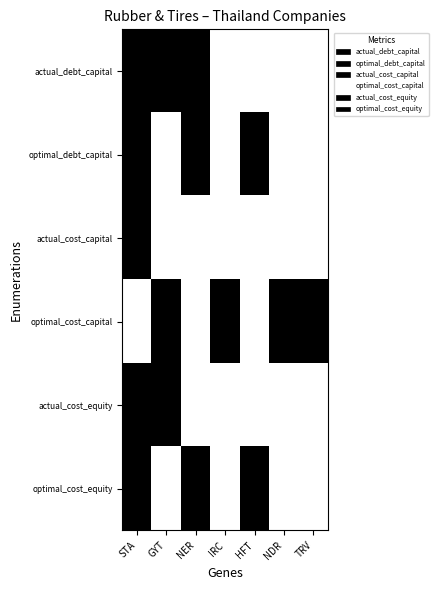

Reading left to right, what are all the values shown in this chart?

actual_debt_capital: STA=1	GYT=1	NER=1	IRC=0	HFT=0	NDR=0	TRV=0
optimal_debt_capital: STA=1	GYT=0	NER=1	IRC=0	HFT=1	NDR=0	TRV=0
actual_cost_capital: STA=1	GYT=0	NER=0	IRC=0	HFT=0	NDR=0	TRV=0
optimal_cost_capital: STA=0	GYT=1	NER=0	IRC=1	HFT=0	NDR=1	TRV=1
actual_cost_equity: STA=1	GYT=1	NER=0	IRC=0	HFT=0	NDR=0	TRV=0
optimal_cost_equity: STA=1	GYT=0	NER=1	IRC=0	HFT=1	NDR=0	TRV=0